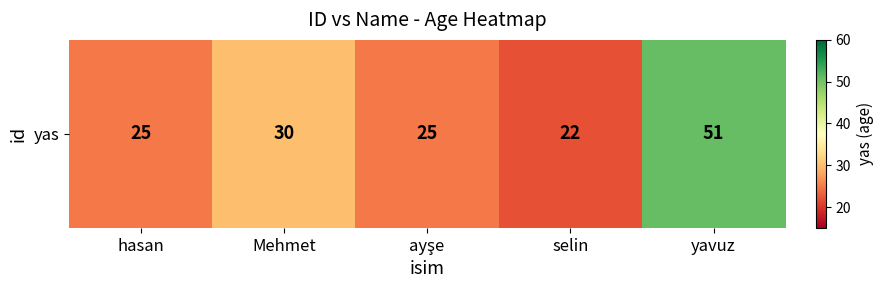

Rank the categories by value from lowest to highest.

selin, hasan, ayşe, Mehmet, yavuz